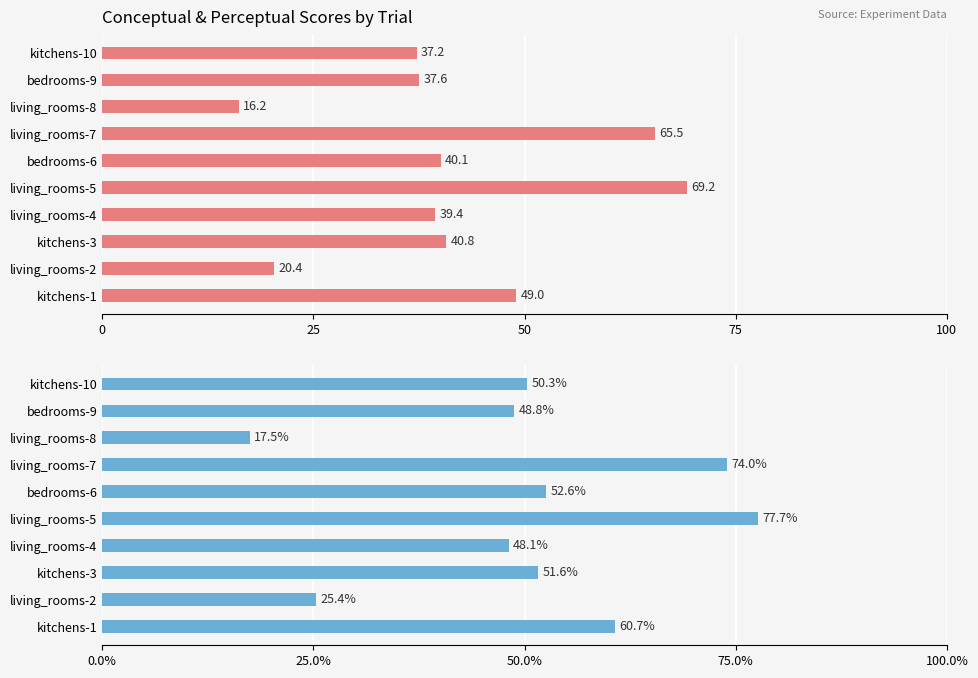

How many categories are shown in the chart?

10